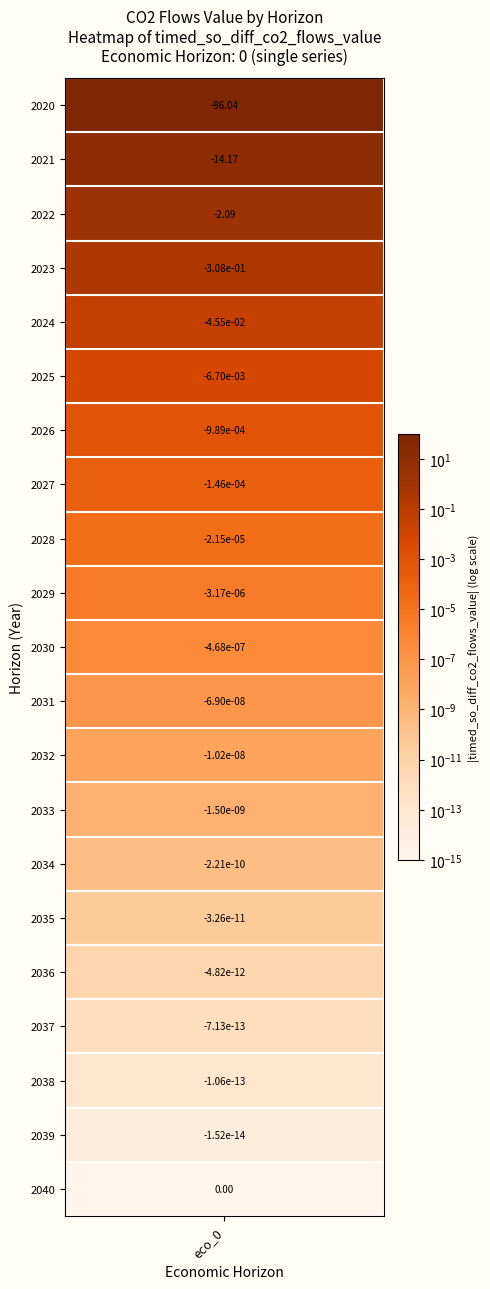

True or false: the data shows -0.0 at 2028.

True